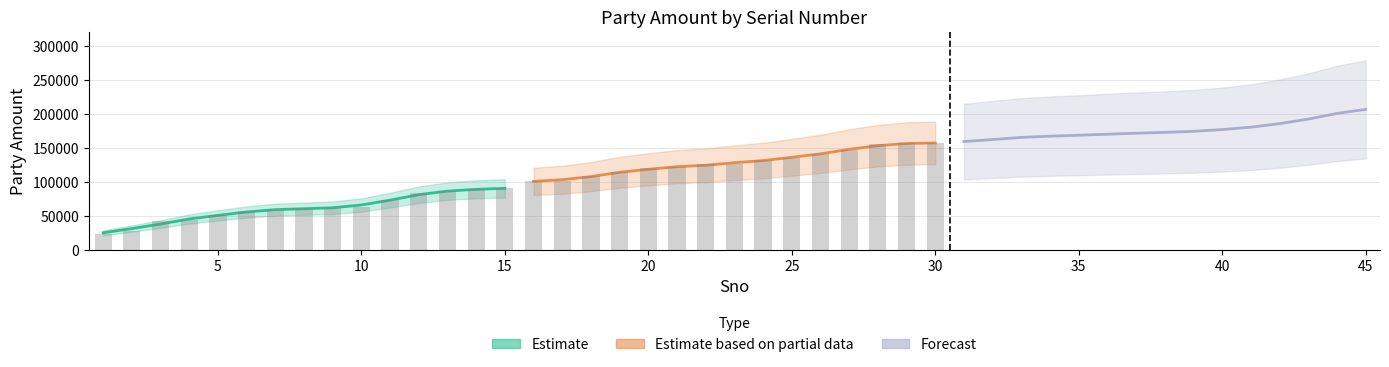

Rank the series by their average value, from lowest to highest.

Estimate, Estimate based on partial data, Forecast